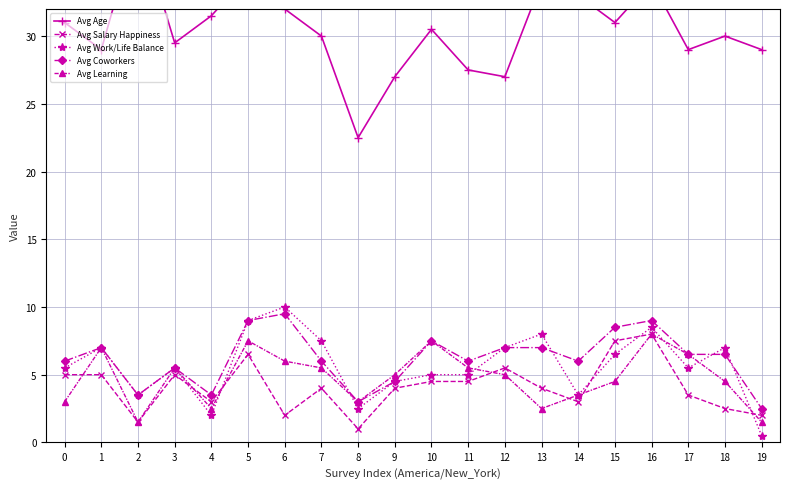

What is the minimum value for Avg Work/Life Balance?

0.5